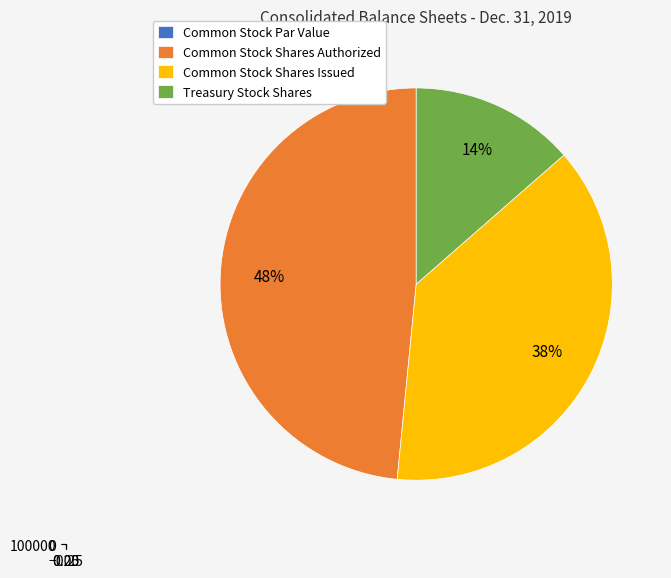

What percentage is NOT represented by Common Stock Shares Authorized?

51.5%